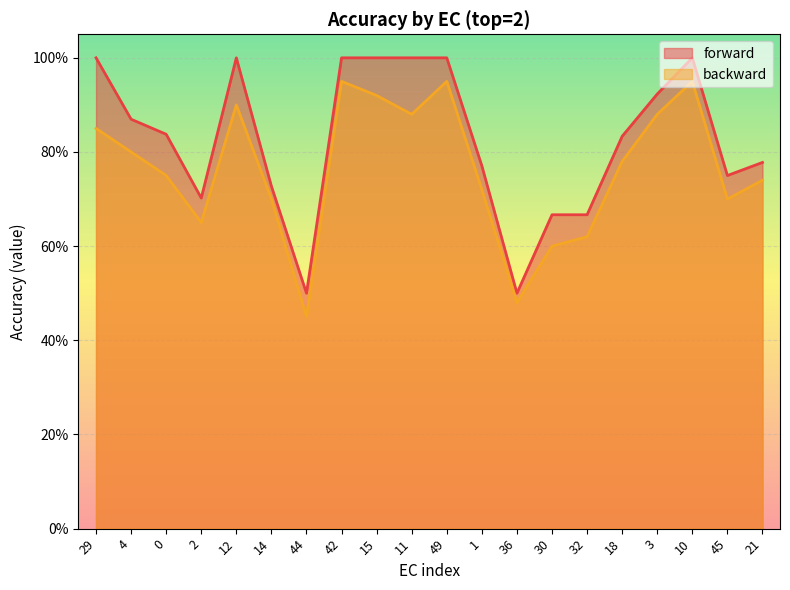

True or false: backward has a value of 0.8 at 4.

True